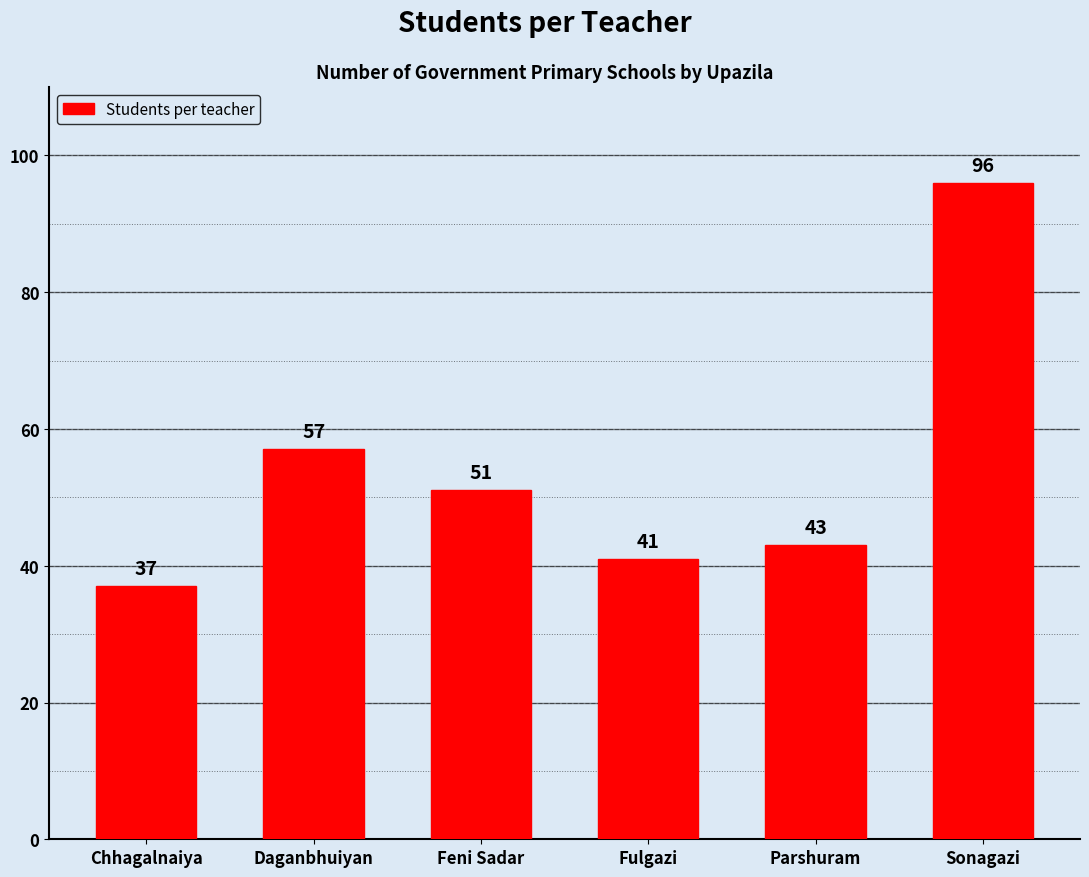

What is the smallest value displayed?

37